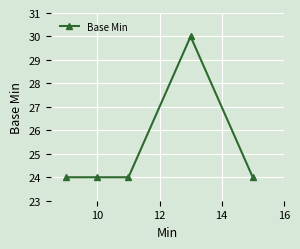

What is the difference between the maximum and second lowest values?

6